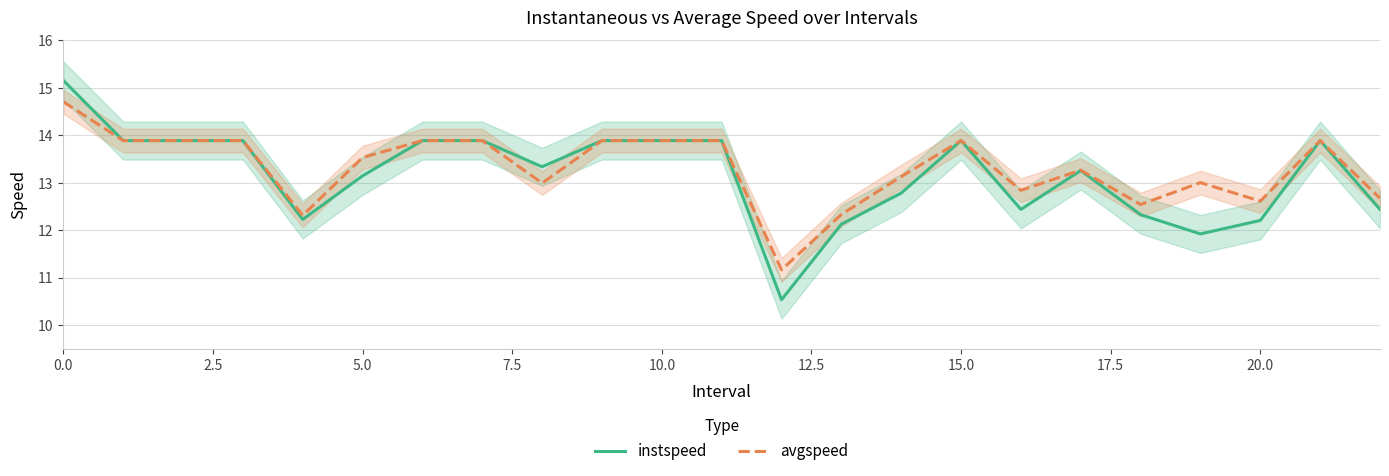

What is the highest value of the avgspeed series?

14.7